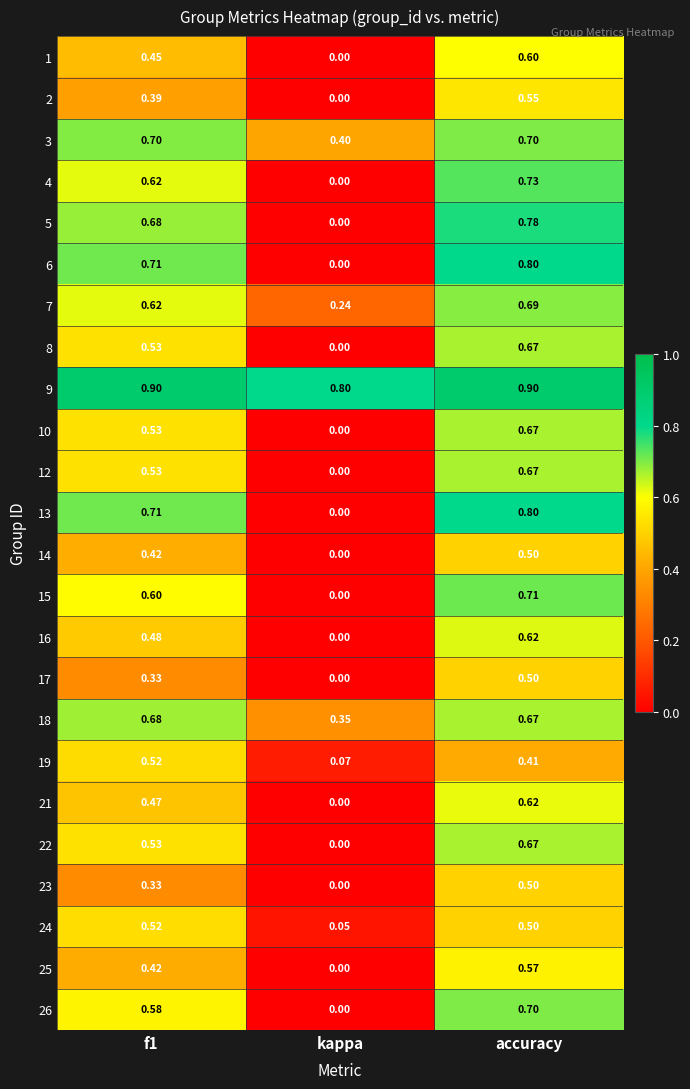

Where is 21 nearest to the value 0?

kappa